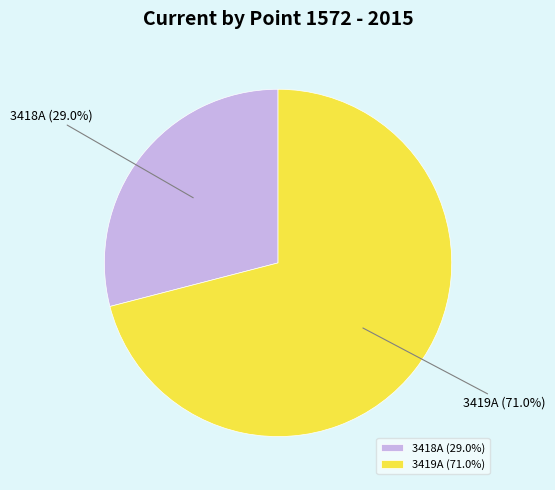

How many slices are in this pie chart?

2